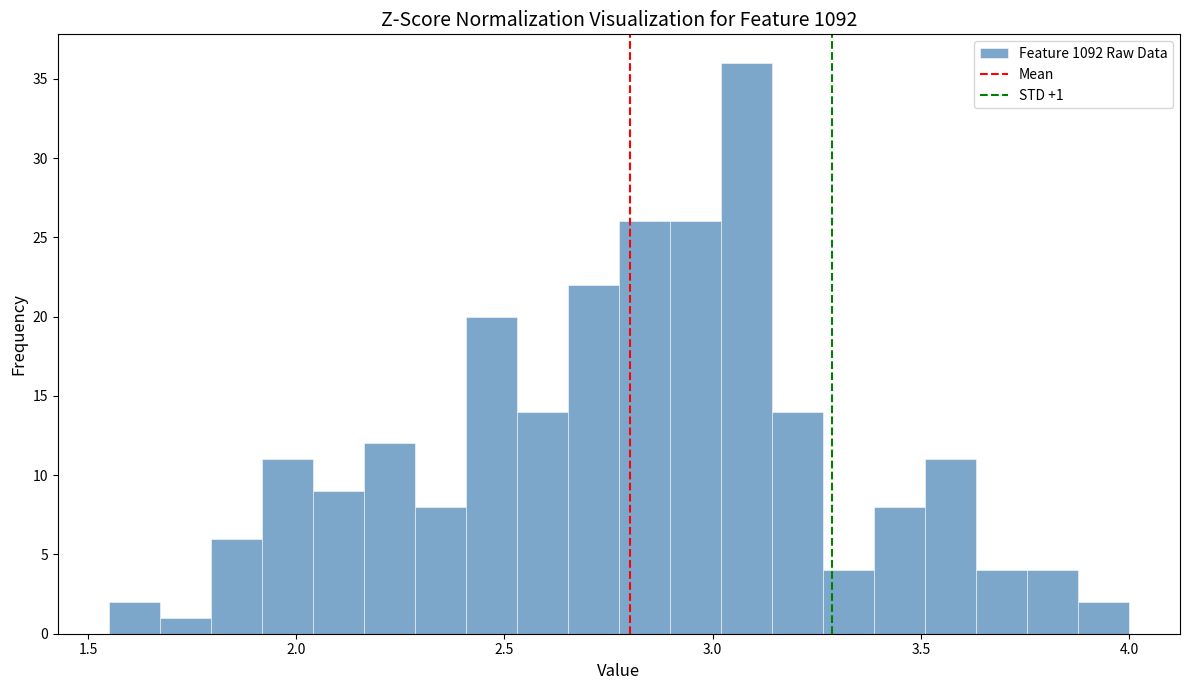

Read against the x-axis, roughly where is the centre of the tallest bar?

3.10